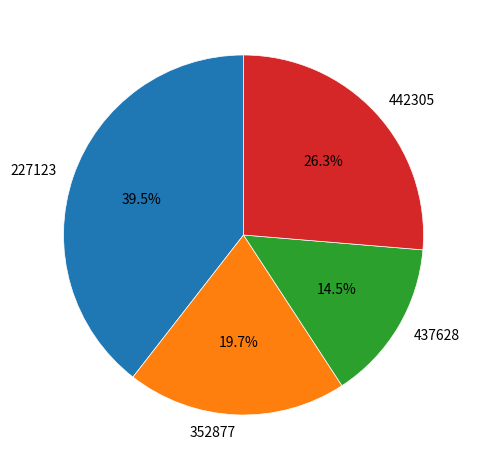

What is the total percentage of 437628 and 352877?

34.2%